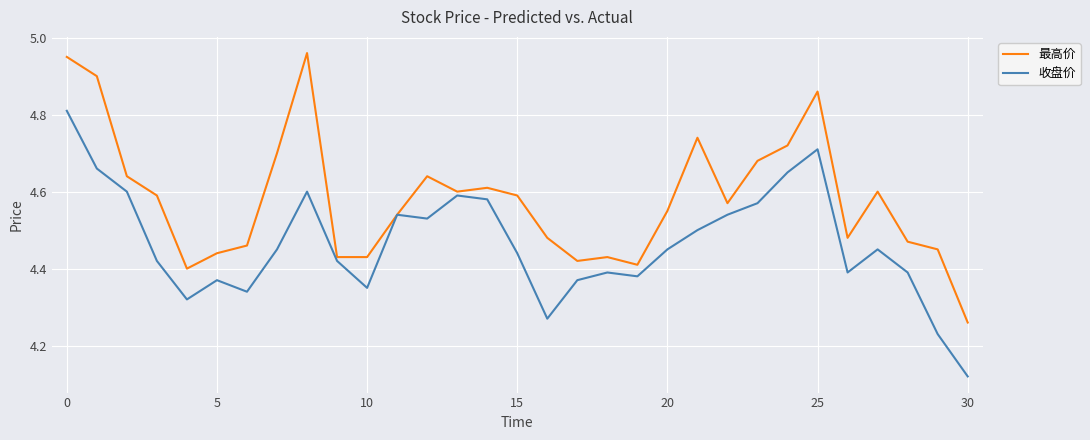

What are all the series names shown in the legend?

最高价, 收盘价